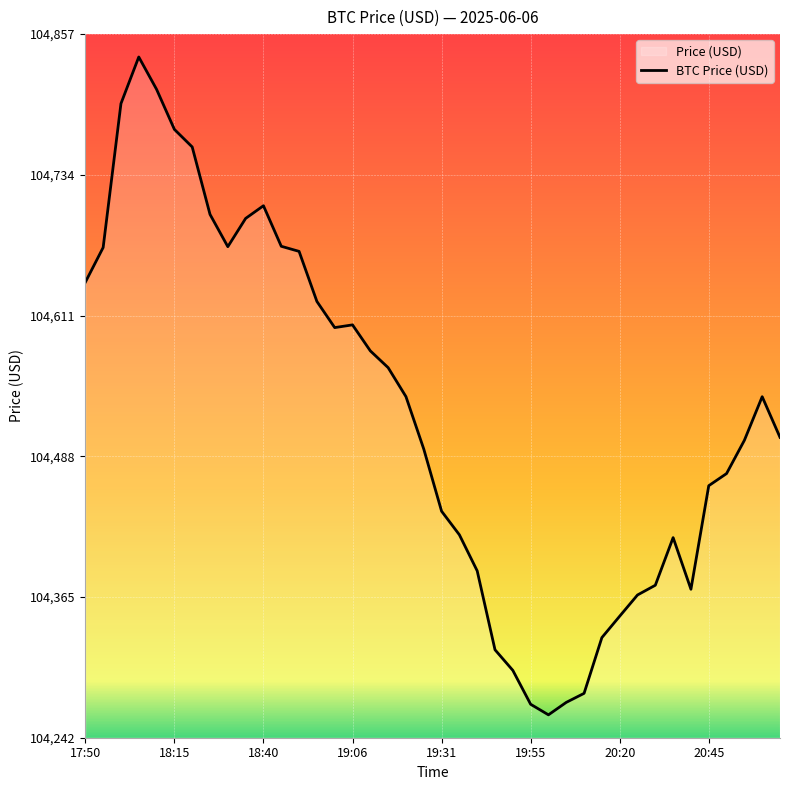

Read the value at 9.

104696.0